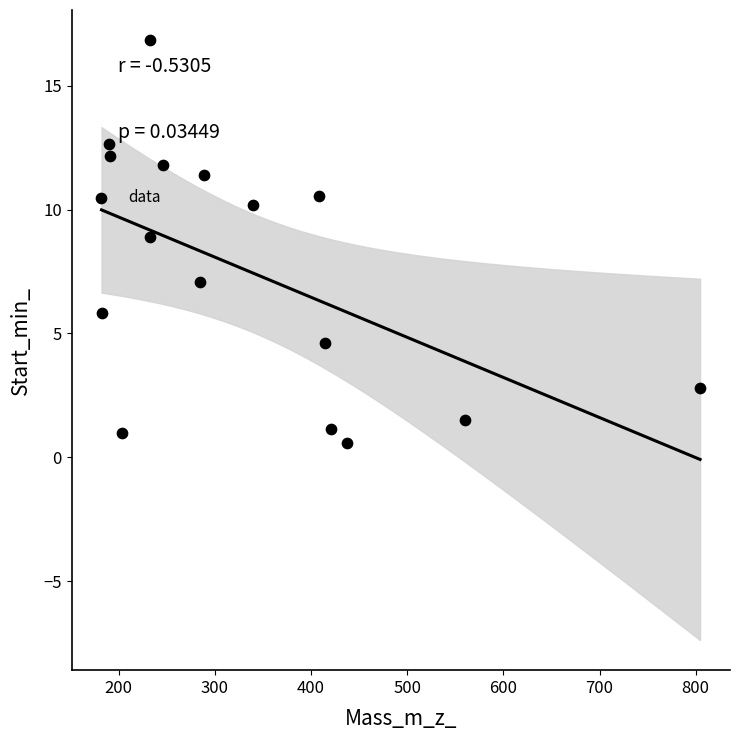

What is the range of Y values (max minus min)?

16.3